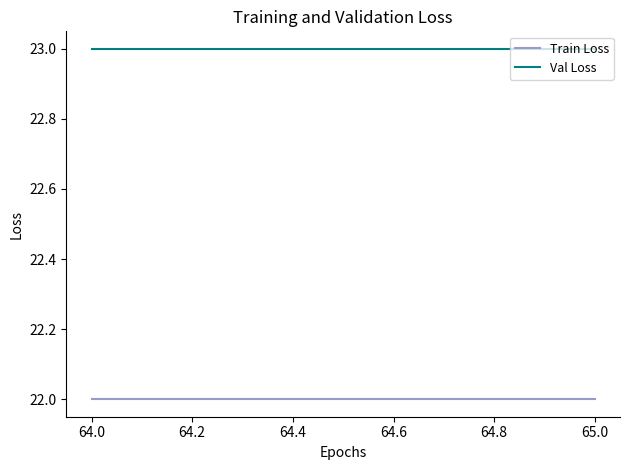

What is the smallest value displayed?

22